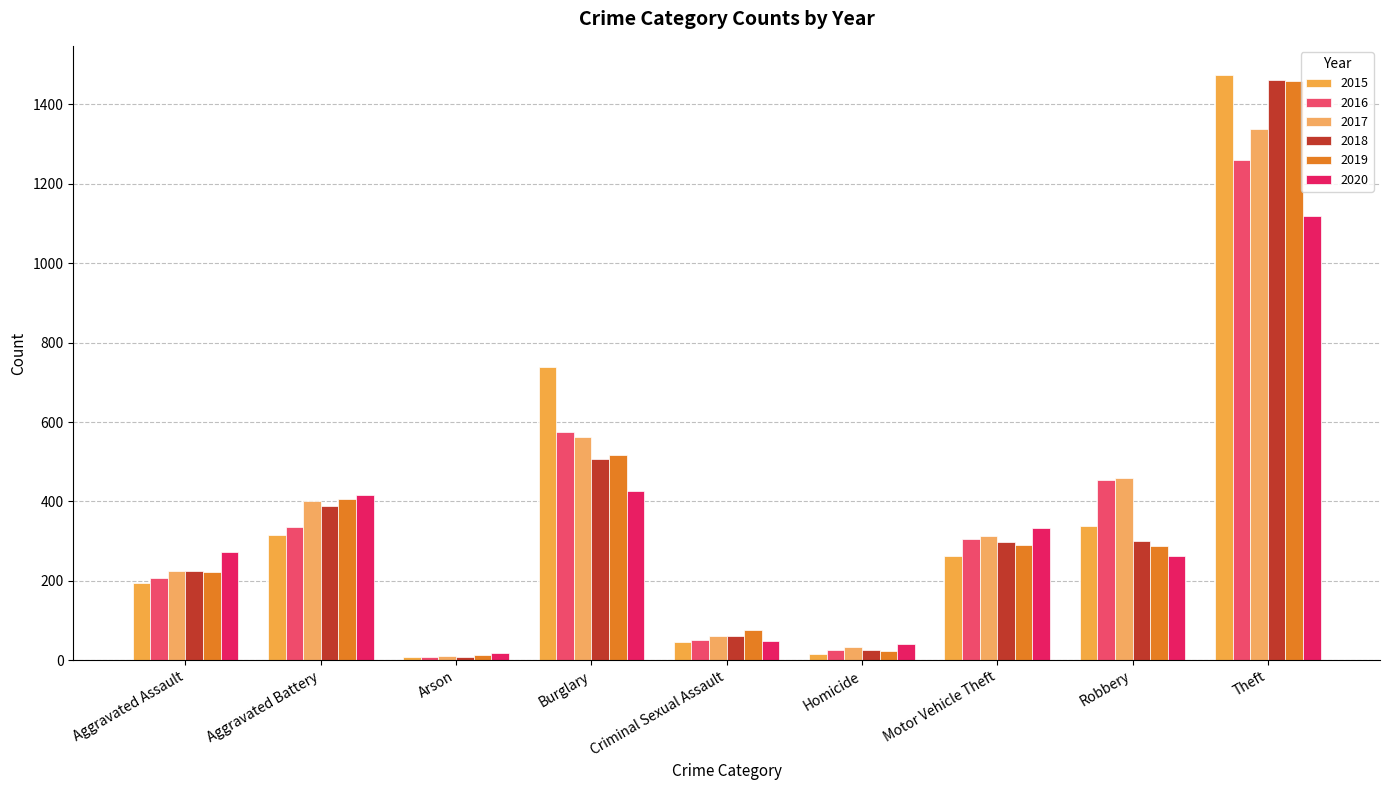

What is the difference between the maximum and minimum values in the 2015 series?

1465